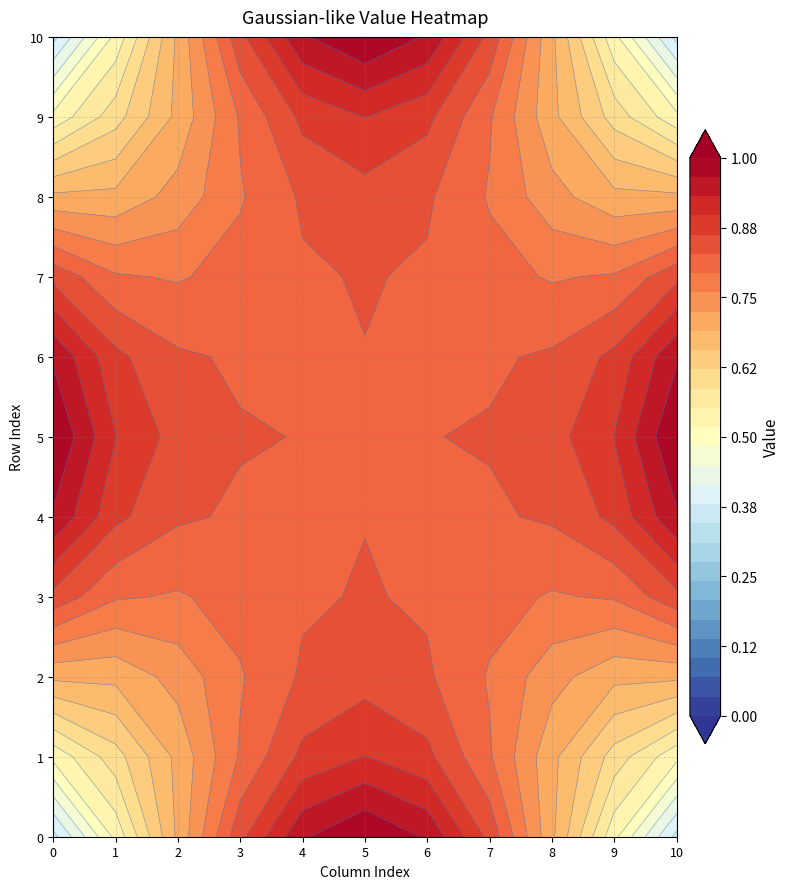

Reading left to right, extract all data points from this chart.

row_0: 0.4	0.5	0.7	0.9	1.0	1.0	1.0	0.9	0.7	0.5	0.4
row_1: 0.5	0.6	0.7	0.8	0.9	0.9	0.9	0.8	0.7	0.6	0.5
row_2: 0.7	0.7	0.7	0.8	0.8	0.8	0.8	0.8	0.7	0.7	0.7
row_3: 0.9	0.8	0.8	0.8	0.8	0.8	0.8	0.8	0.8	0.8	0.9
row_4: 1.0	0.9	0.8	0.8	0.8	0.8	0.8	0.8	0.8	0.9	1.0
row_5: 1.0	0.9	0.8	0.8	0.8	0.8	0.8	0.8	0.8	0.9	1.0
row_6: 1.0	0.9	0.8	0.8	0.8	0.8	0.8	0.8	0.8	0.9	1.0
row_7: 0.9	0.8	0.8	0.8	0.8	0.8	0.8	0.8	0.8	0.8	0.9
row_8: 0.7	0.7	0.7	0.8	0.8	0.8	0.8	0.8	0.7	0.7	0.7
row_9: 0.5	0.6	0.7	0.8	0.9	0.9	0.9	0.8	0.7	0.6	0.5
row_10: 0.4	0.5	0.7	0.9	1.0	1.0	1.0	0.9	0.7	0.5	0.4